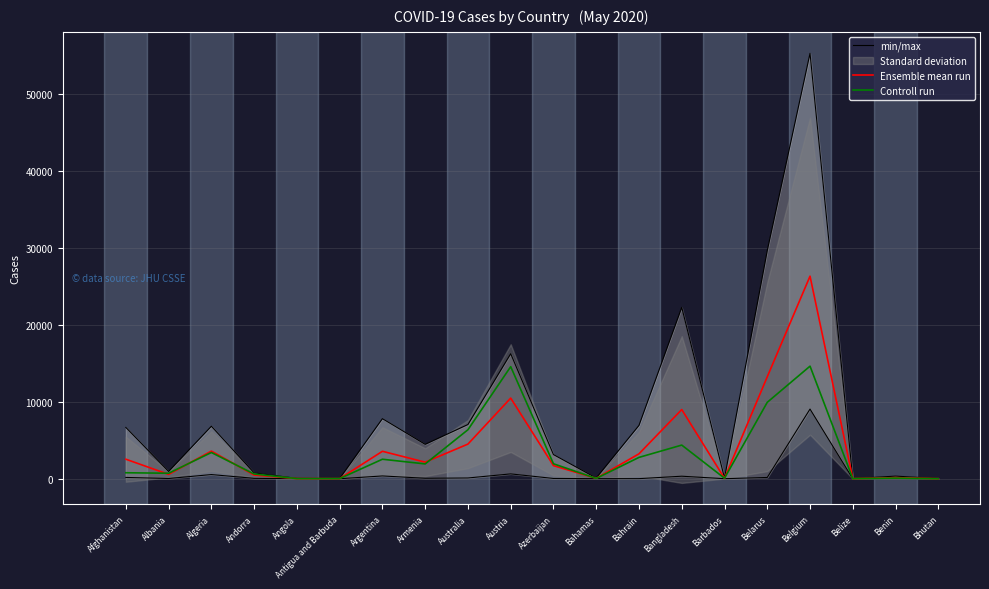

Rank the categories by Ensemble mean run value from highest to lowest.

Belgium, Belarus, Austria, Bangladesh, Australia, Algeria, Argentina, Bahrain, Afghanistan, Armenia, Azerbaijan, Albania, Andorra, Benin, Barbados, Bahamas, Angola, Antigua and Barbuda, Belize, Bhutan